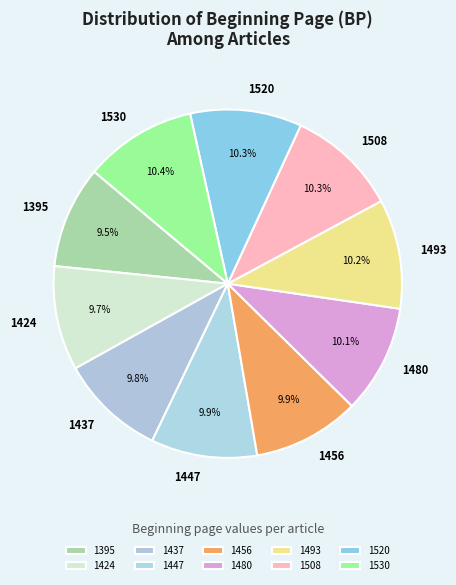

Is the sum of 1520 and 1395 greater than half?

No